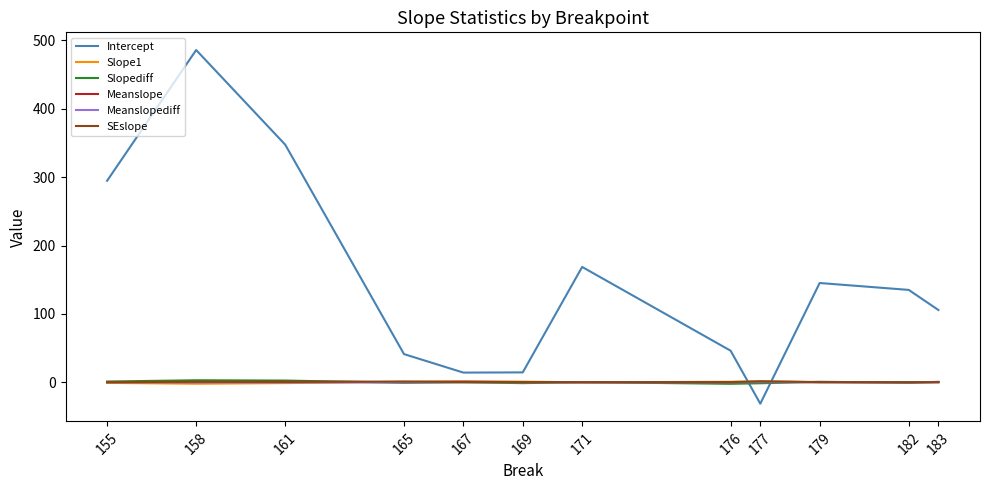

What is the difference between the maximum and second lowest values in the Slope1 series?

2.4